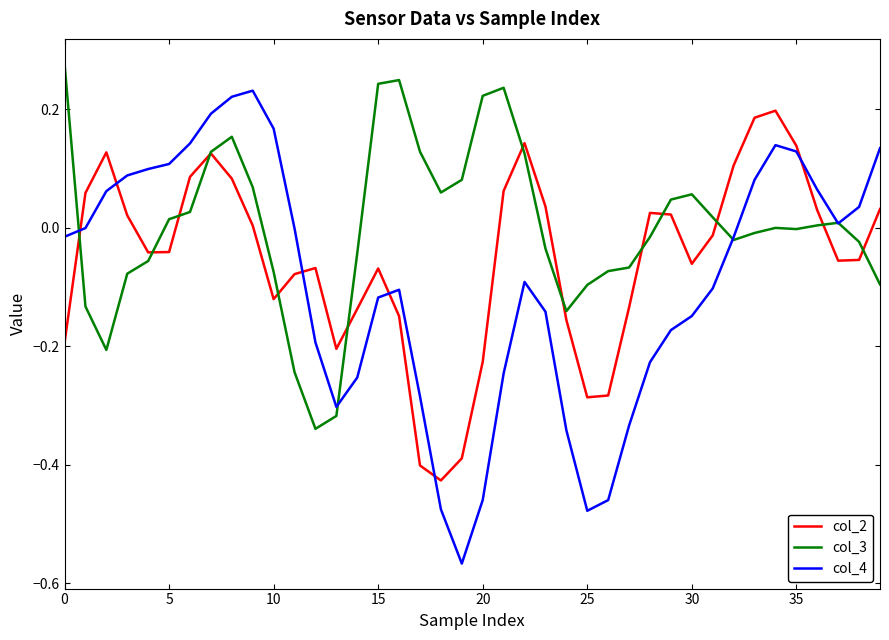

Rank the series by their average value, from lowest to highest.

col_4, col_2, col_3